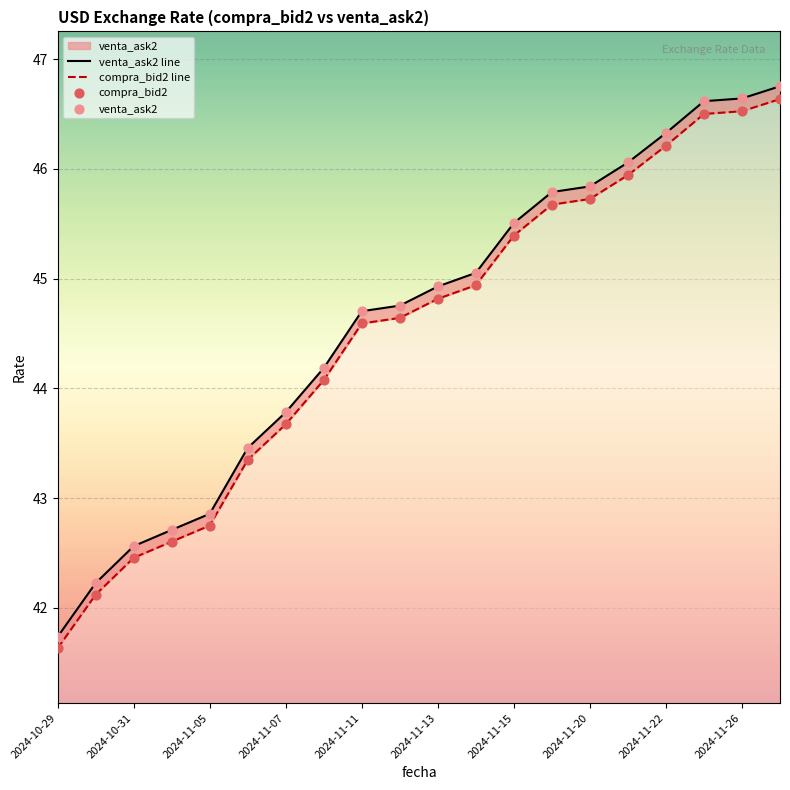

At which category is the sum across all series the highest?

19